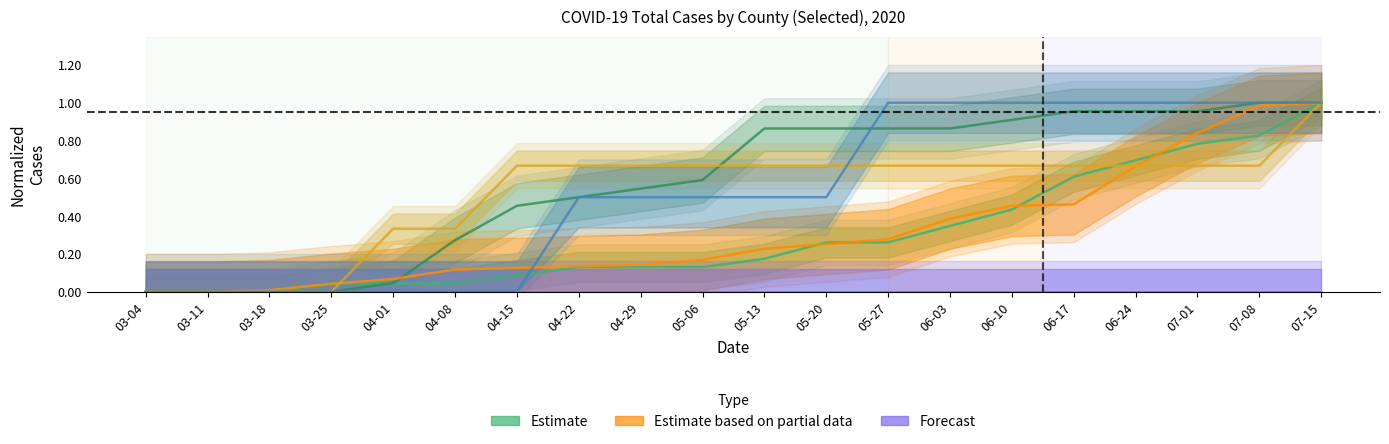

Reading left to right, extract all data points from this chart.

Anderson: 03-04=0.0	03-11=0.0	03-18=0.0	03-25=0.0	04-01=0.0	04-08=0.0	04-15=0.1	04-22=0.1	04-29=0.1	05-06=0.1	05-13=0.2	05-20=0.3	05-27=0.3	06-03=0.3	06-10=0.4	06-17=0.6	06-24=0.7	07-01=0.8	07-08=0.8	07-15=1.0
Andrews: 03-04=0.0	03-11=0.0	03-18=0.0	03-25=0.0	04-01=0.0	04-08=0.3	04-15=0.5	04-22=0.5	04-29=0.5	05-06=0.6	05-13=0.9	05-20=0.9	05-27=0.9	06-03=0.9	06-10=0.9	06-17=1.0	06-24=1.0	07-01=1.0	07-08=1.0	07-15=1.0
Angelina: 03-04=0.0	03-11=0.0	03-18=0.0	03-25=0.0	04-01=0.1	04-08=0.1	04-15=0.1	04-22=0.1	04-29=0.1	05-06=0.2	05-13=0.2	05-20=0.3	05-27=0.3	06-03=0.4	06-10=0.5	06-17=0.5	06-24=0.7	07-01=0.8	07-08=1.0	07-15=1.0
Aransas: 03-04=0.0	03-11=0.0	03-18=0.0	03-25=0.0	04-01=0.3	04-08=0.3	04-15=0.7	04-22=0.7	04-29=0.7	05-06=0.7	05-13=0.7	05-20=0.7	05-27=0.7	06-03=0.7	06-10=0.7	06-17=0.7	06-24=0.7	07-01=0.7	07-08=0.7	07-15=1.0
Archer: 03-04=0.0	03-11=0.0	03-18=0.0	03-25=0.0	04-01=0.0	04-08=0.0	04-15=0.0	04-22=0.0	04-29=0.0	05-06=0.0	05-13=0.0	05-20=0.0	05-27=0.0	06-03=0.0	06-10=0.0	06-17=0.0	06-24=0.0	07-01=0.0	07-08=0.0	07-15=0.0
Armstrong: 03-04=0.0	03-11=0.0	03-18=0.0	03-25=0.0	04-01=0.0	04-08=0.0	04-15=0.0	04-22=0.5	04-29=0.5	05-06=0.5	05-13=0.5	05-20=0.5	05-27=1.0	06-03=1.0	06-10=1.0	06-17=1.0	06-24=1.0	07-01=1.0	07-08=1.0	07-15=1.0